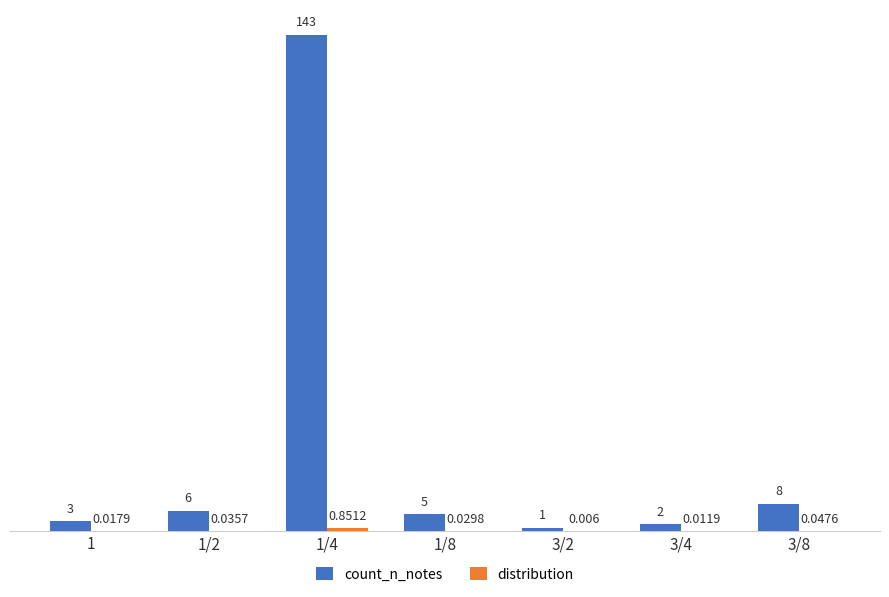

Between 1 and 1/2, which series saw the biggest shift?

count_n_notes